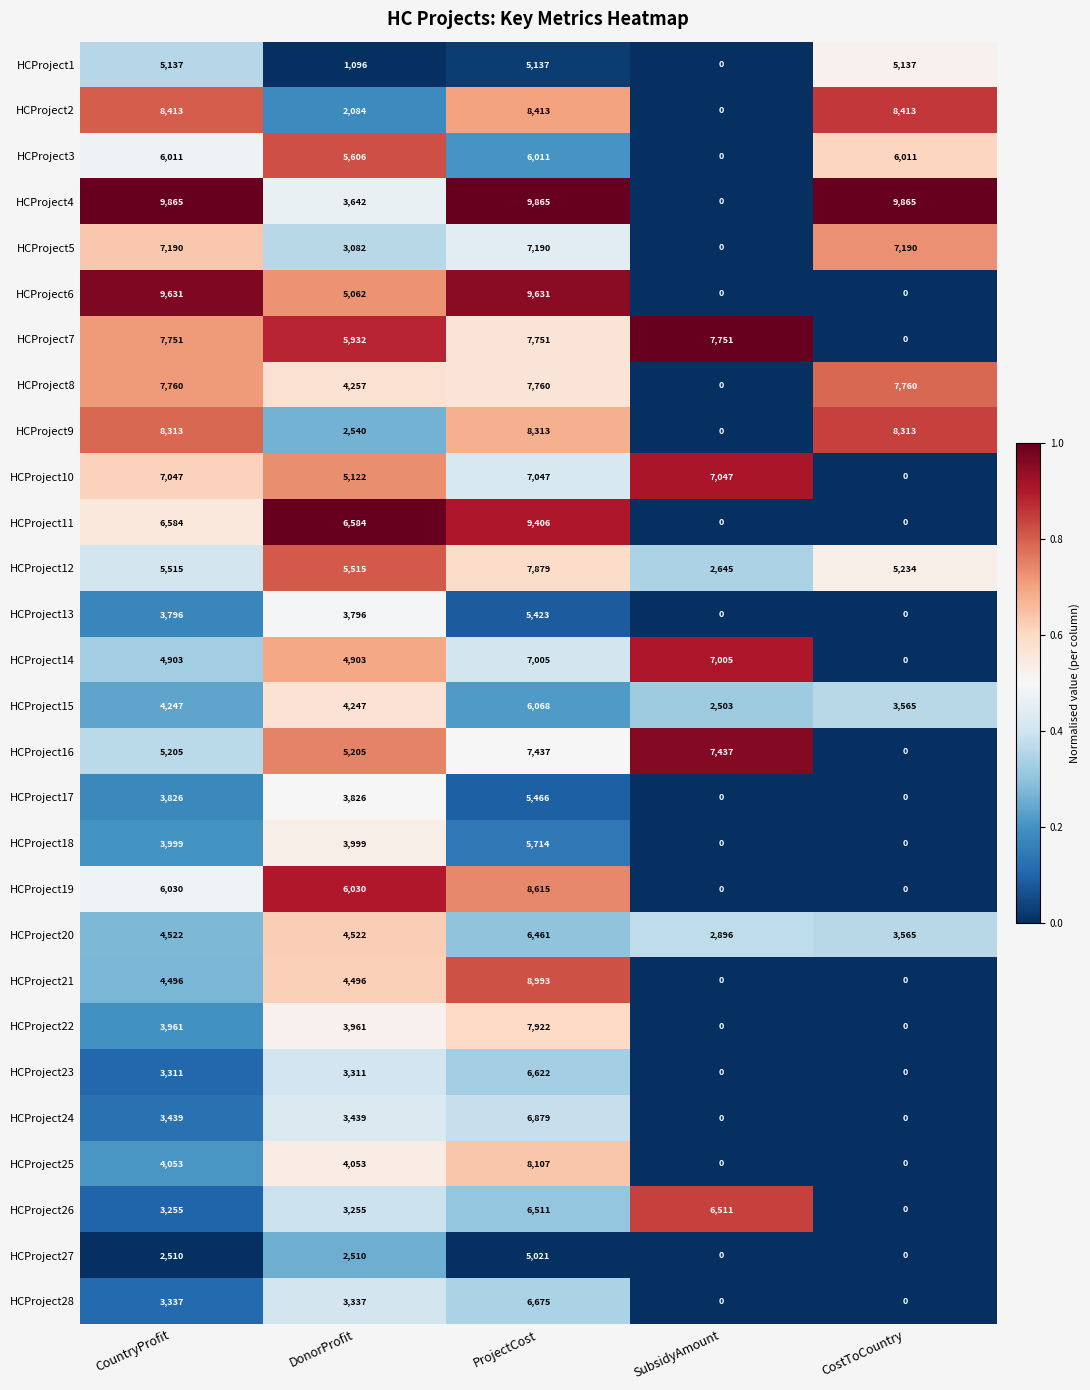

Which series has the largest total across all categories?

HCProject4